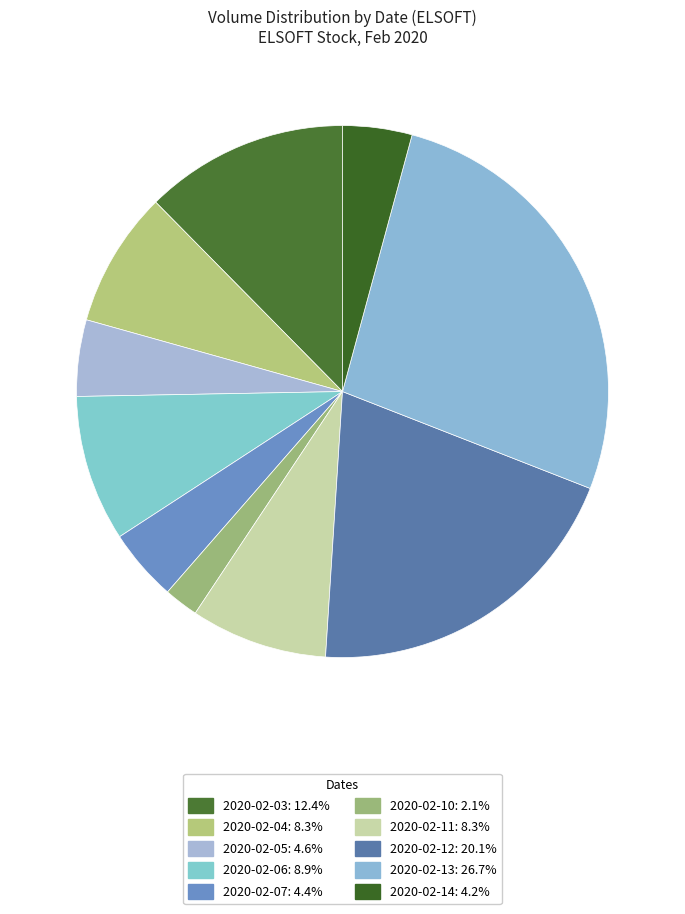

Is it true that 2020-02-14 is 4% of the pie?

True